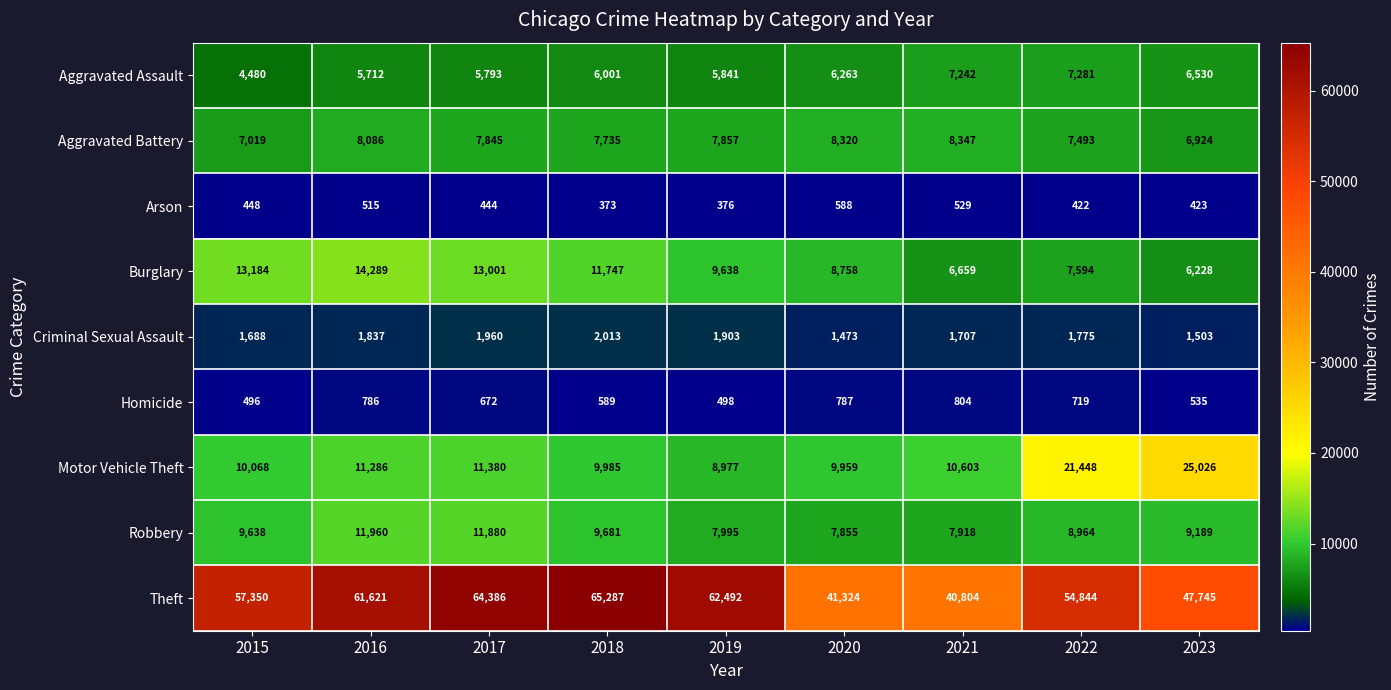

What is the maximum value shown in the chart?

65287